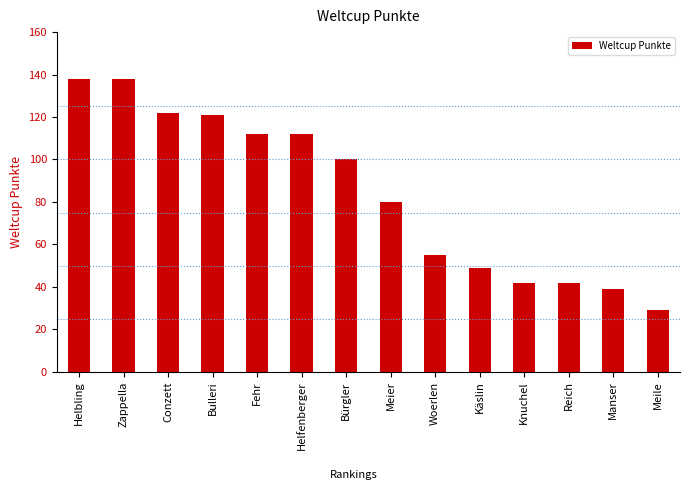

True or false: the data shows 74 at Käslin.

False